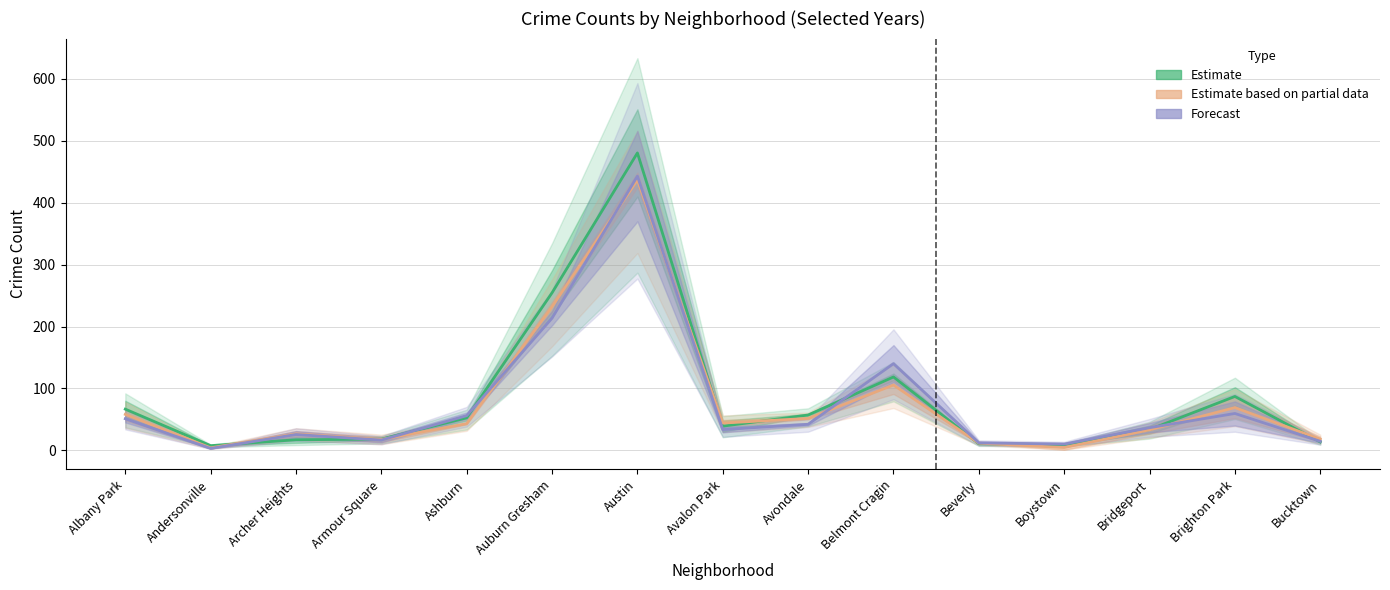

Is this an area chart (filled region under the line)?

No